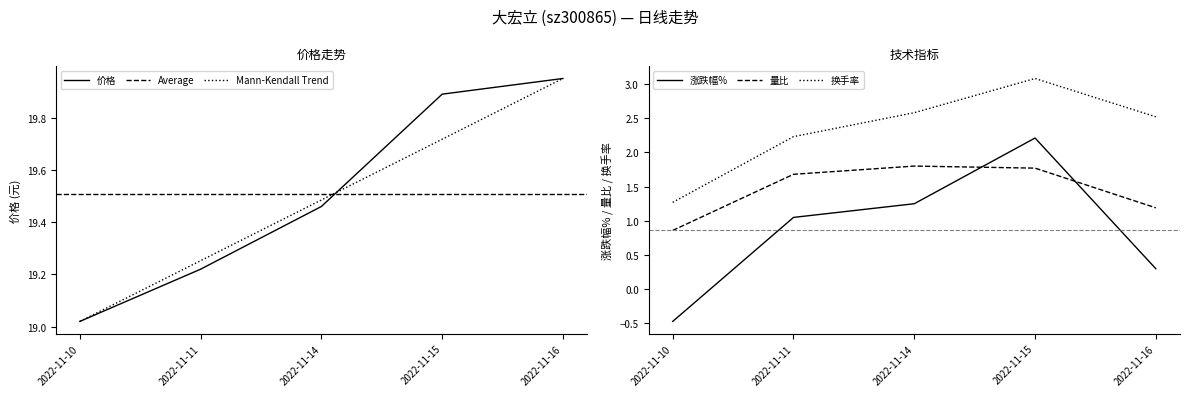

What is the approximate value of 量比 at 2022-11-11?

1.7